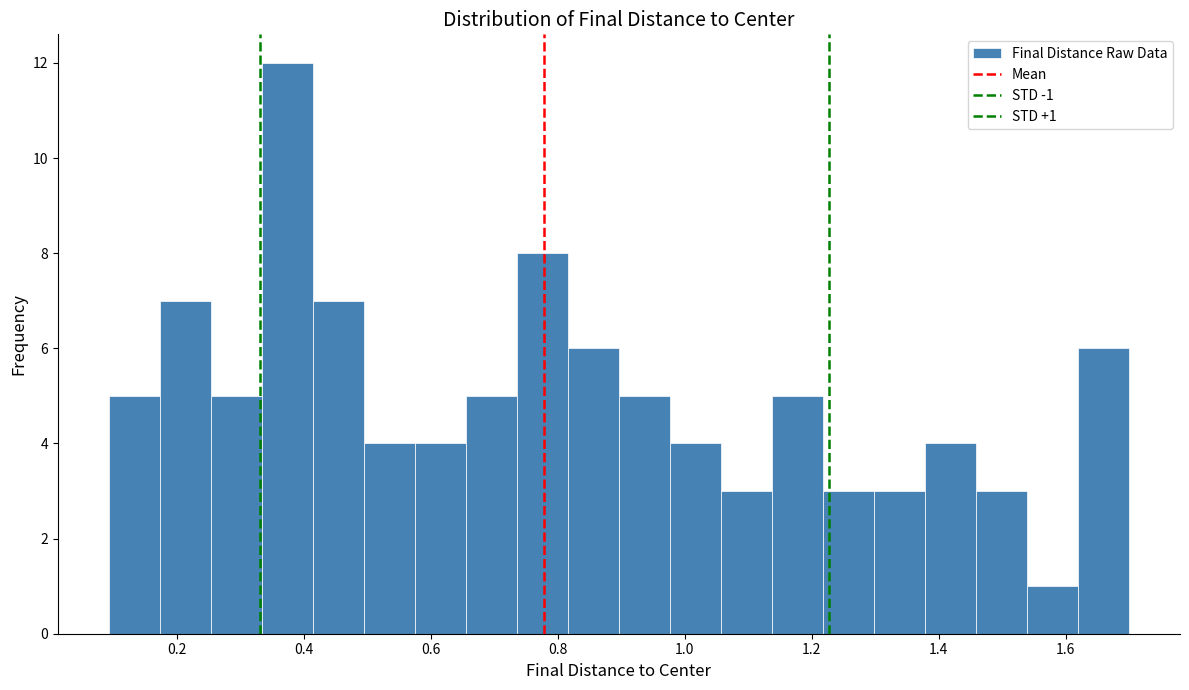

Over which range of the x-axis is the bar tallest?

0.34 to 0.42